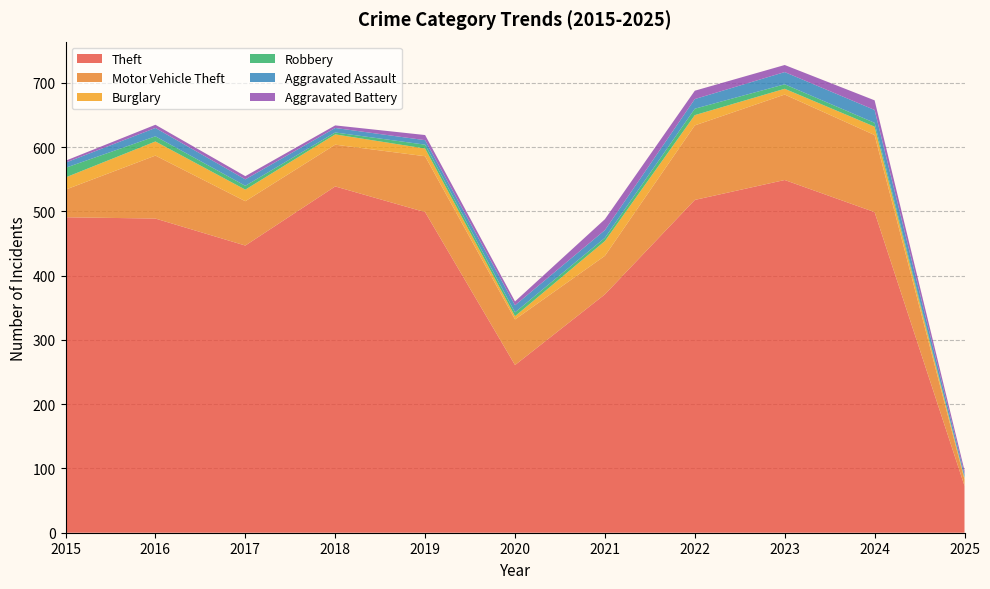

Reading right to left, transcribe all the data shown in this chart.

Theft: 2025=73	2024=499	2023=549	2022=518	2021=371	2020=261	2019=499	2018=539	2017=447	2016=489	2015=491
Motor Vehicle Theft: 2025=10	2024=120	2023=133	2022=116	2021=60	2020=71	2019=87	2018=65	2017=69	2016=98	2015=43
Burglary: 2025=2	2024=13	2023=9	2022=16	2021=23	2020=5	2019=12	2018=16	2017=18	2016=22	2015=19
Robbery: 2025=1	2024=6	2023=7	2022=10	2021=5	2020=6	2019=6	2018=3	2017=6	2016=8	2015=15
Aggravated Assault: 2025=5	2024=20	2023=19	2022=15	2021=12	2020=11	2019=7	2018=7	2017=10	2016=13	2015=8
Aggravated Battery: 2025=6	2024=15	2023=11	2022=13	2021=17	2020=6	2019=8	2018=4	2017=5	2016=5	2015=3